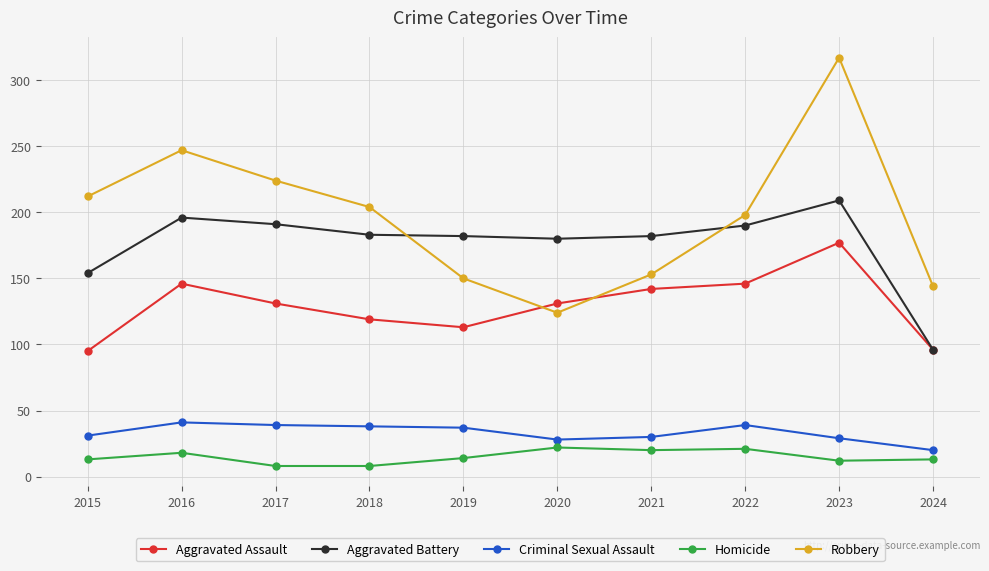

True or false: Aggravated Battery and Criminal Sexual Assault intersect in this chart.

False